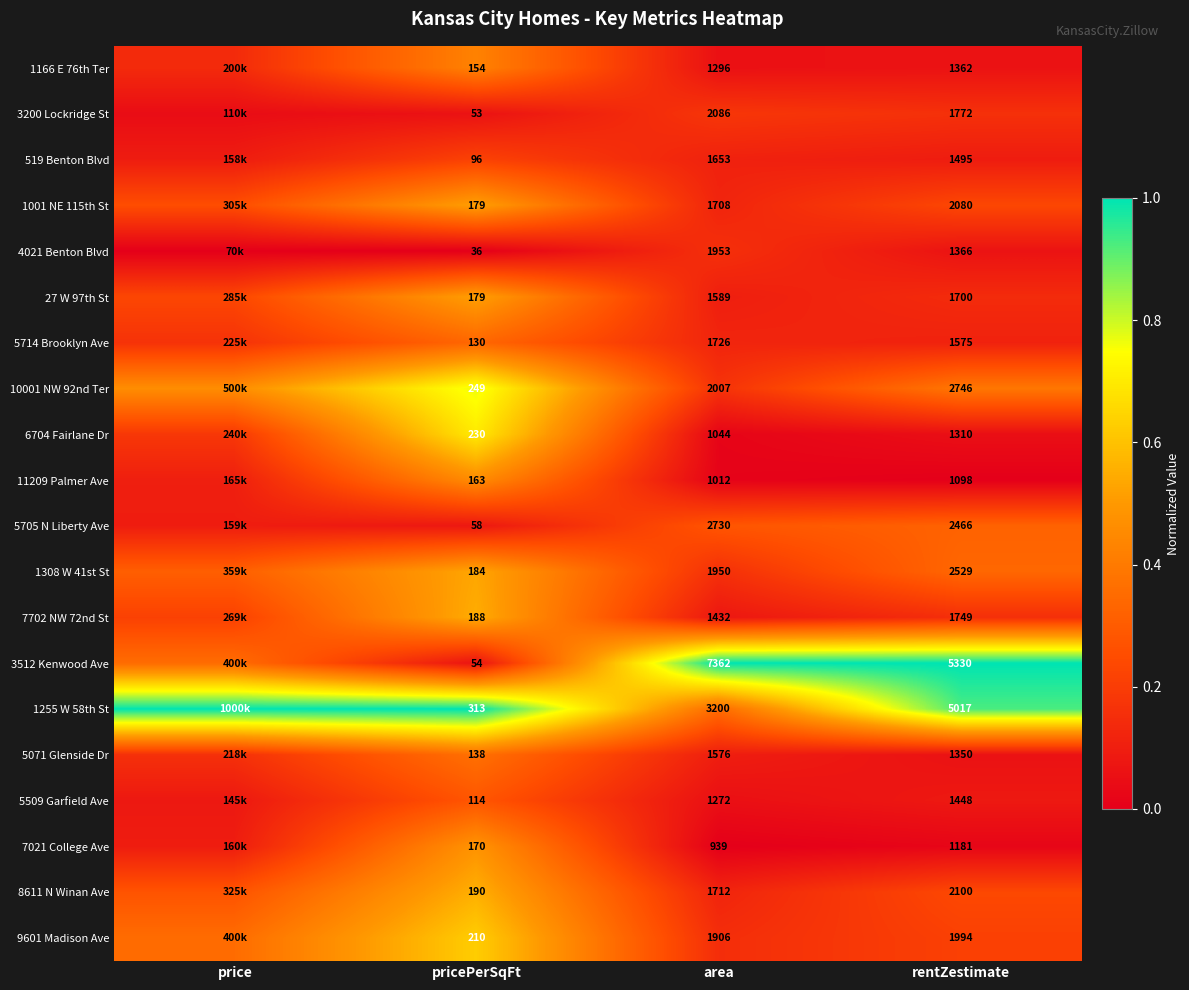

Is the value of 8611 N Winan Ave at rentZestimate greater than the value of 3200 Lockridge St at rentZestimate?

Yes